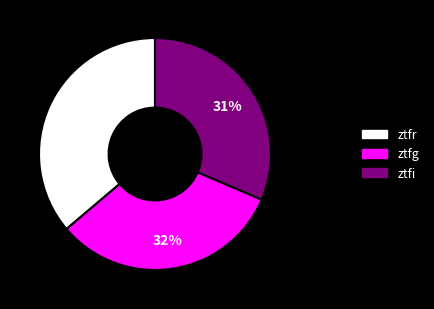

To the nearest percent, what percentage of the pie is ztfg?

32%